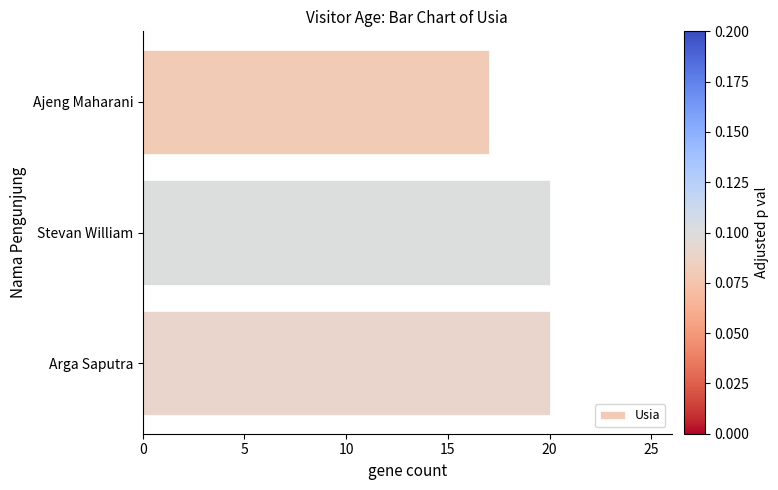

Which label corresponds to the smallest value in the chart?

Ajeng Maharani